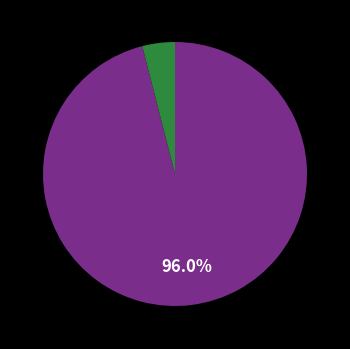

Does any single category account for the majority?

Yes